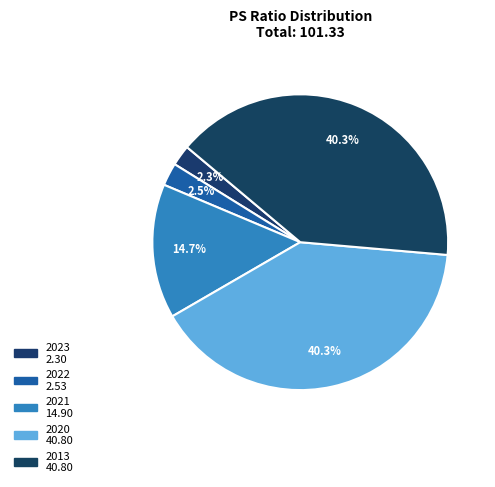

Does 2022 represent more than half of the total?

No